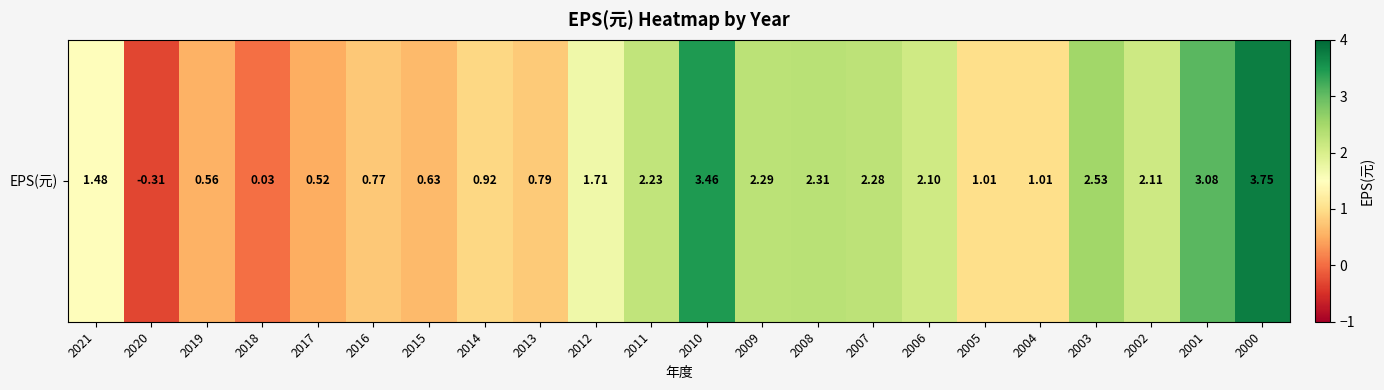

What is the ratio of the value at 2011 to the value at 2005?

2.2